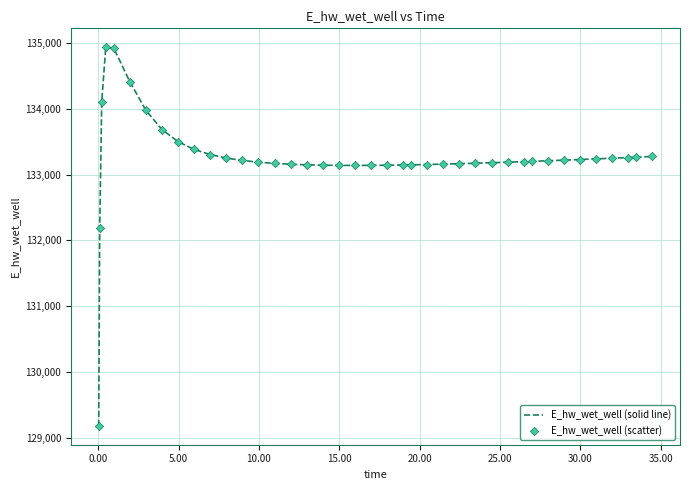

What is the difference between the maximum and minimum values?

5749.7